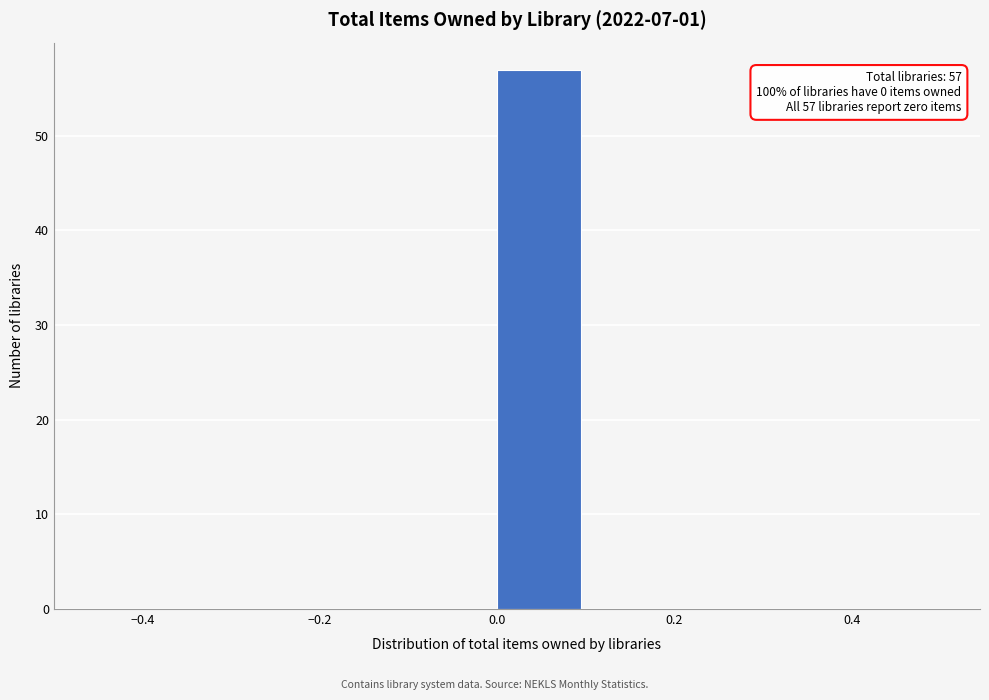

Over which range of the x-axis is the bar tallest?

0.0 to 0.1